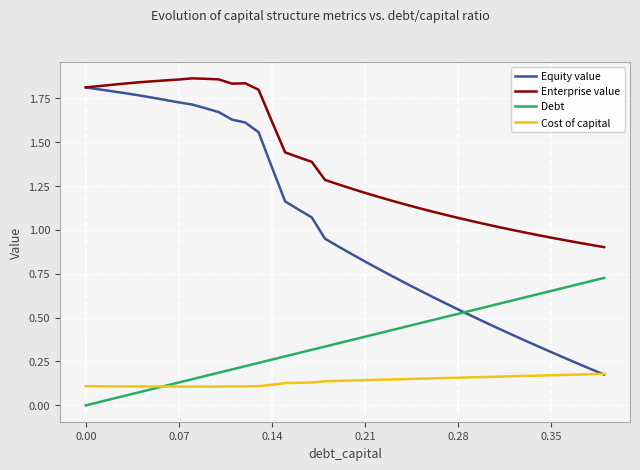

How many times do Equity value and Debt cross each other?

1